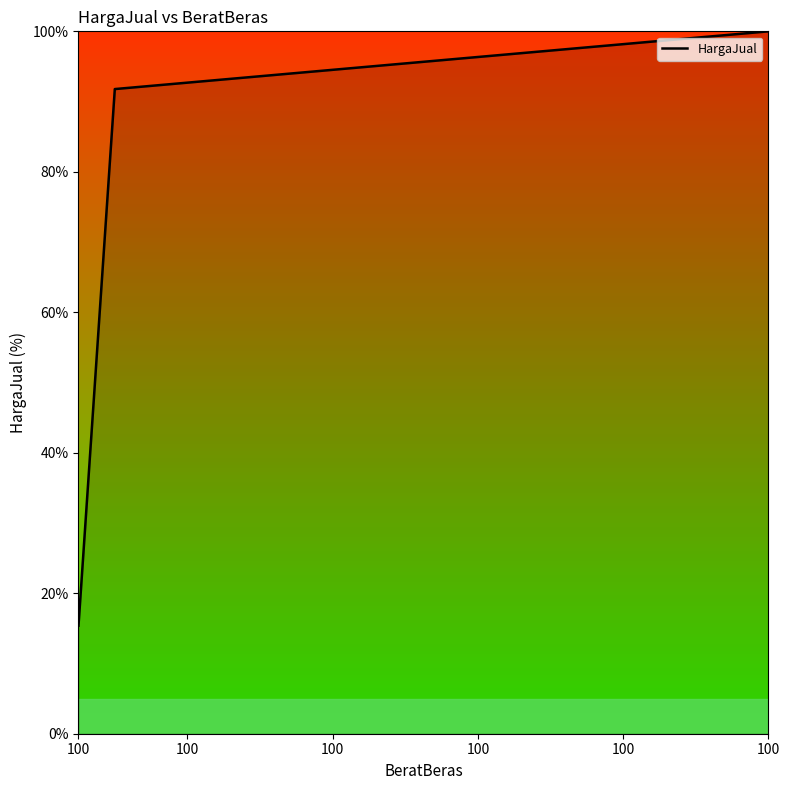

What is the maximum value shown in the chart?

100.0